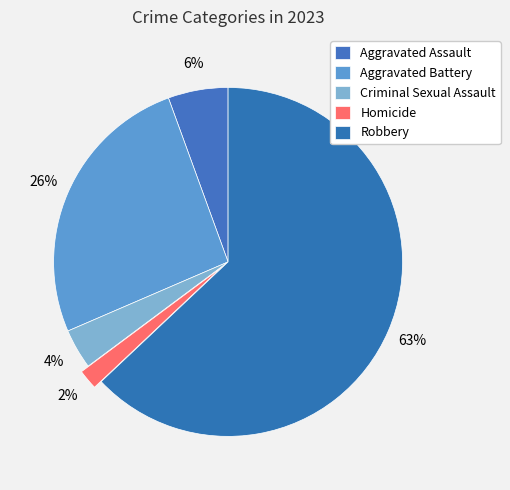

True or false: Criminal Sexual Assault accounts for 10% of the total.

False